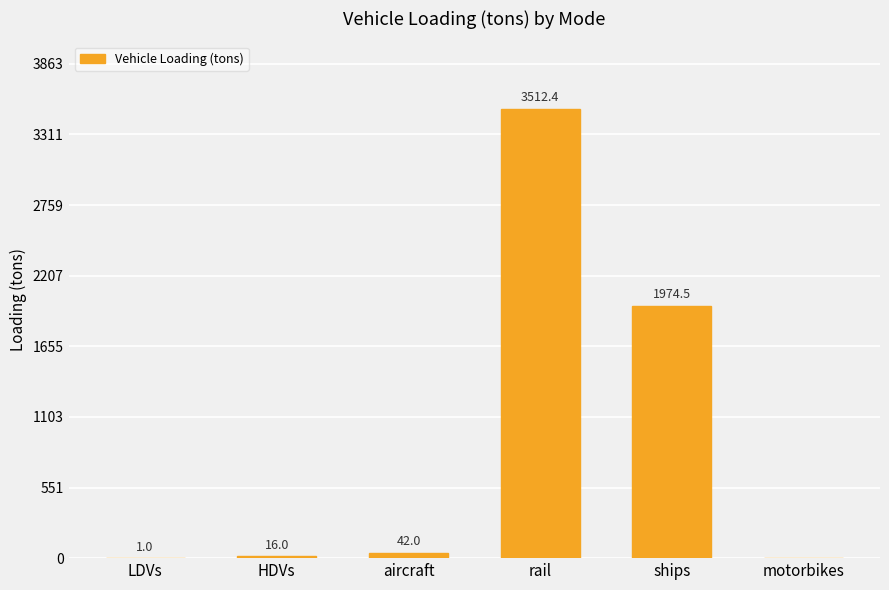

The value at aircraft is 42.0. True or false?

True